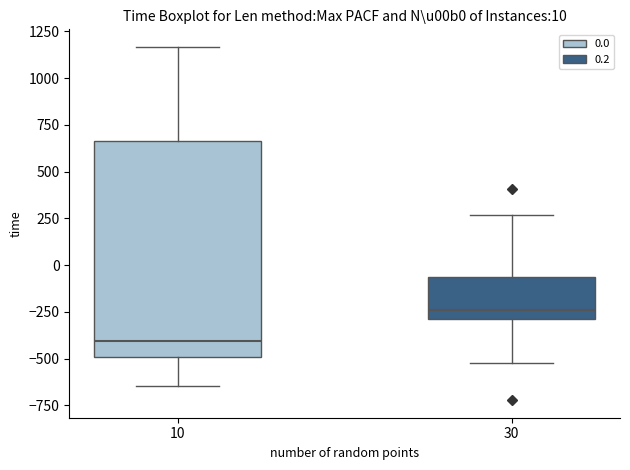

Which box's median line is the highest?

30